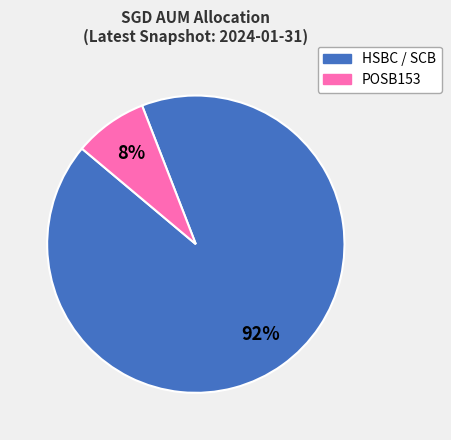

Rank the categories by value from highest to lowest.

HSBC / SCB, POSB153